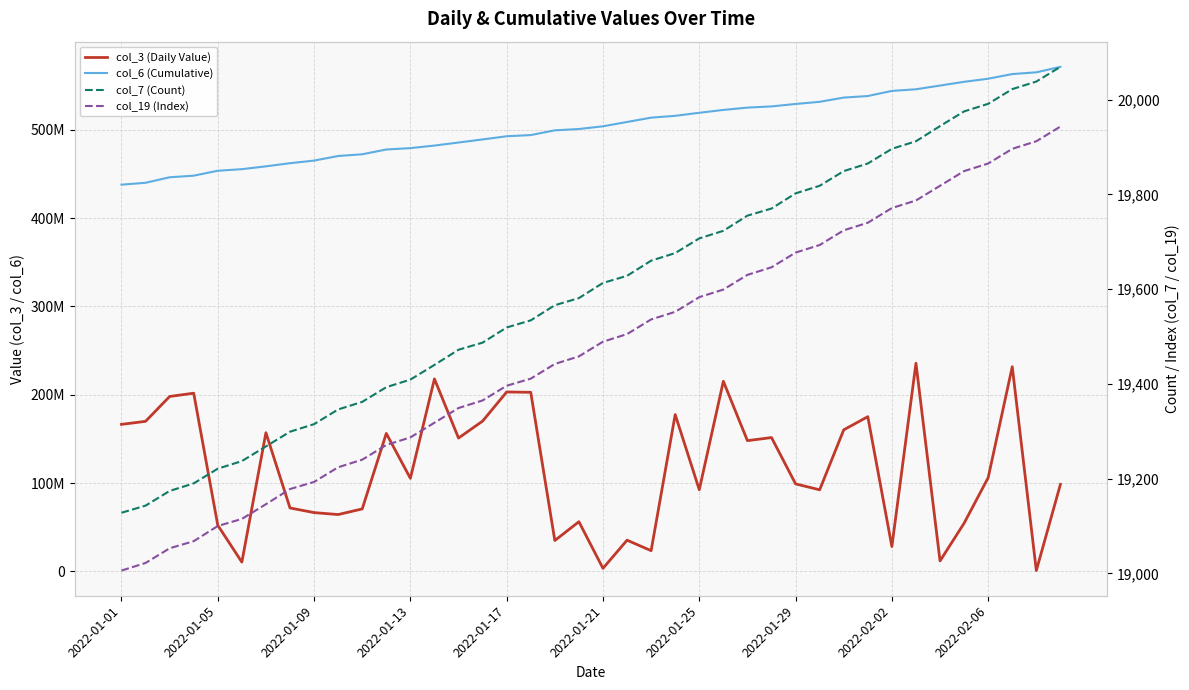

Is this an area chart (filled region under the line)?

No